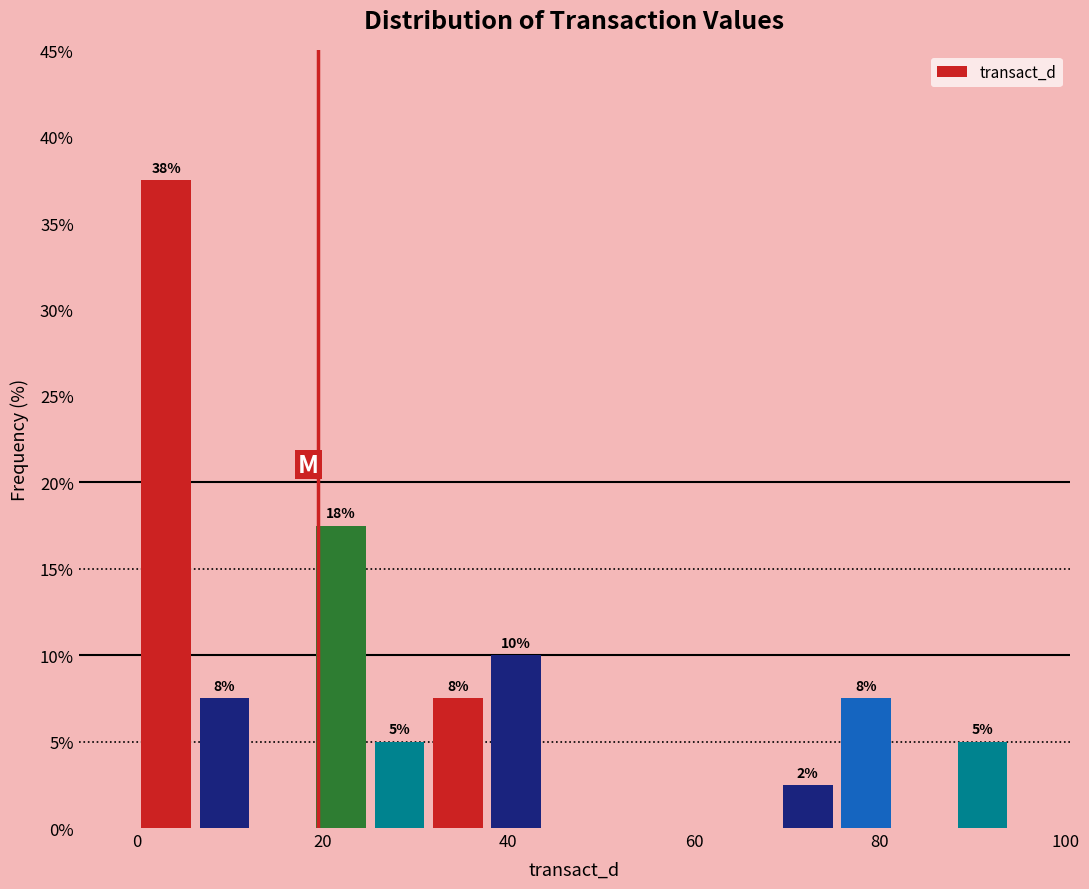

Around what value on the x-axis is the tallest bar? Give the approximate position of its centre, as read against the axis.

4